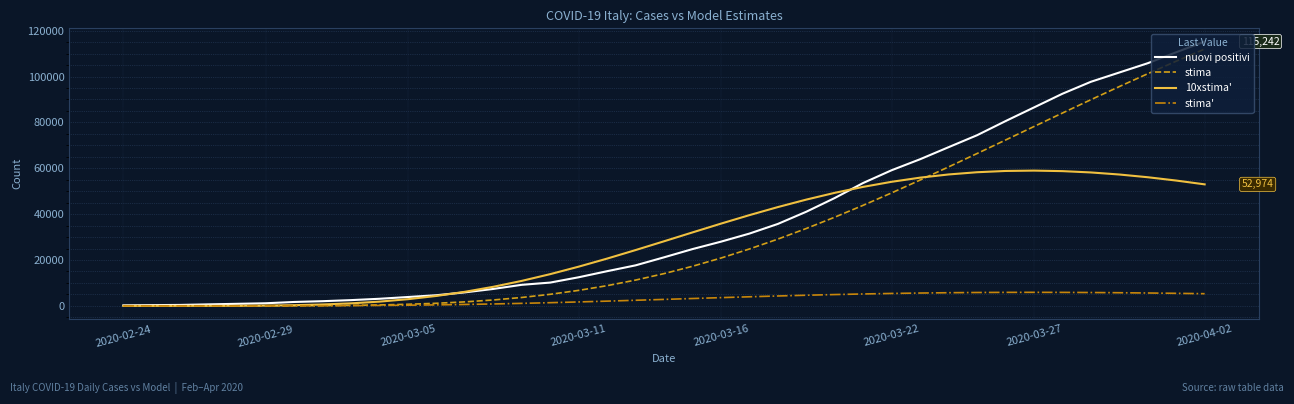

What are all the series names shown in the legend?

nuovi positivi, stima, 10xstima', stima'